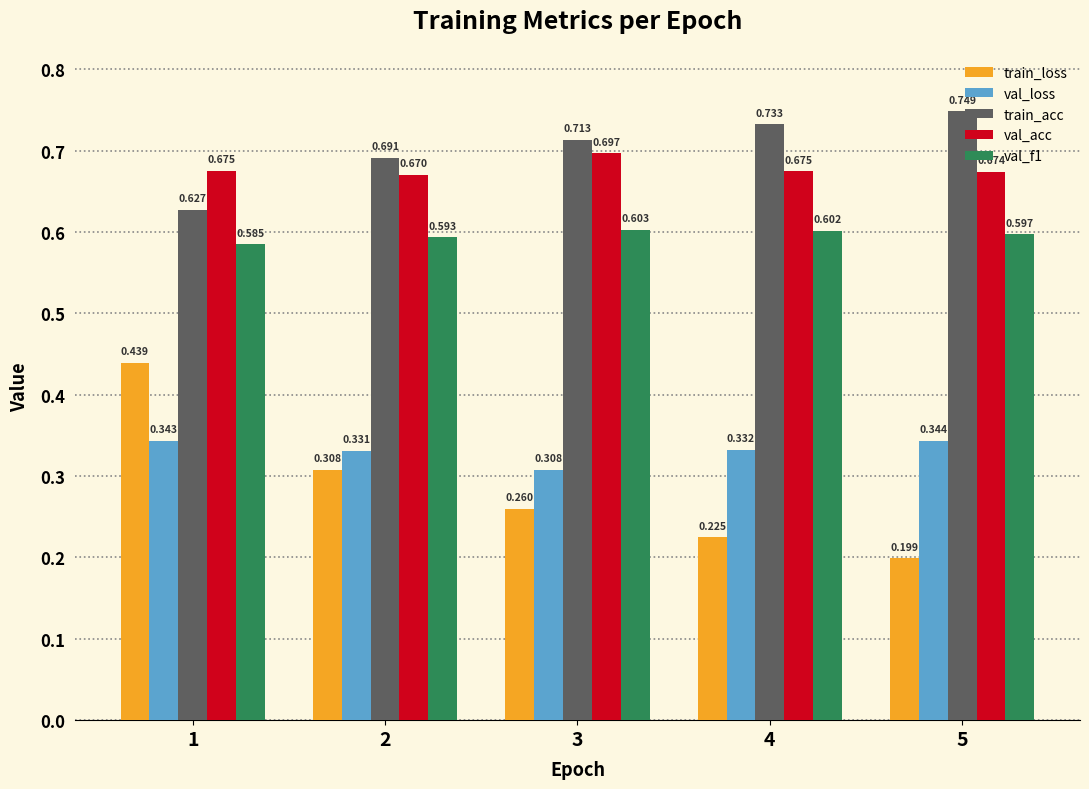

What are all the series names shown in the legend?

train_loss, val_loss, train_acc, val_acc, val_f1